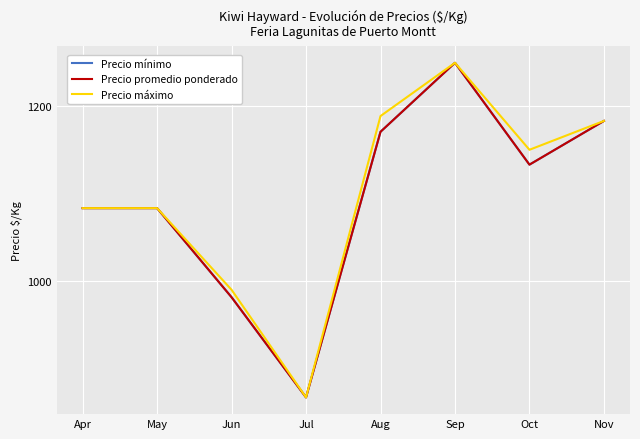

Does the chart have visible grid lines?

Yes